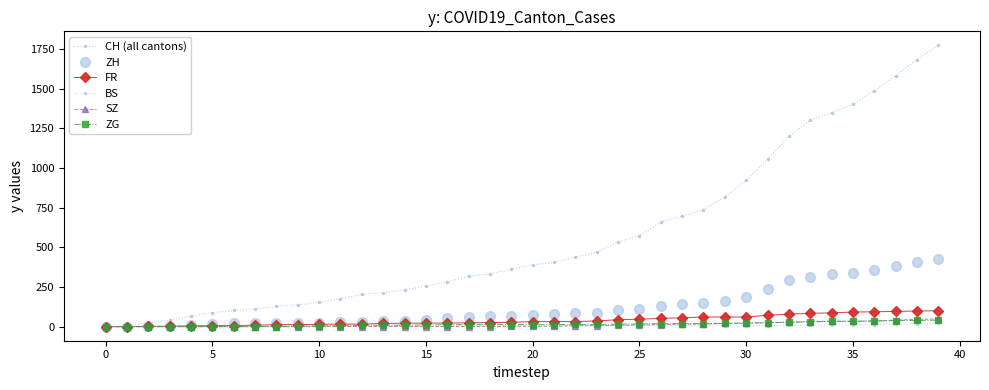

How many categories are shown in the chart?

40